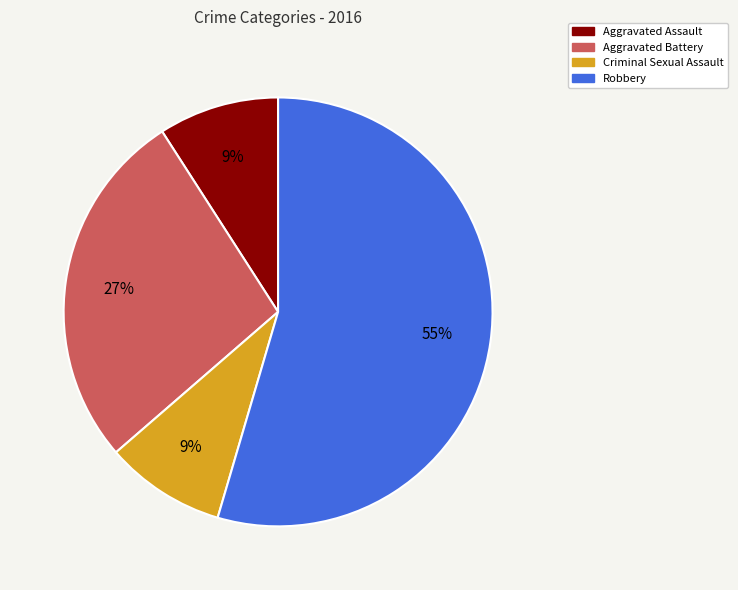

Is there a majority slice in this chart?

Yes